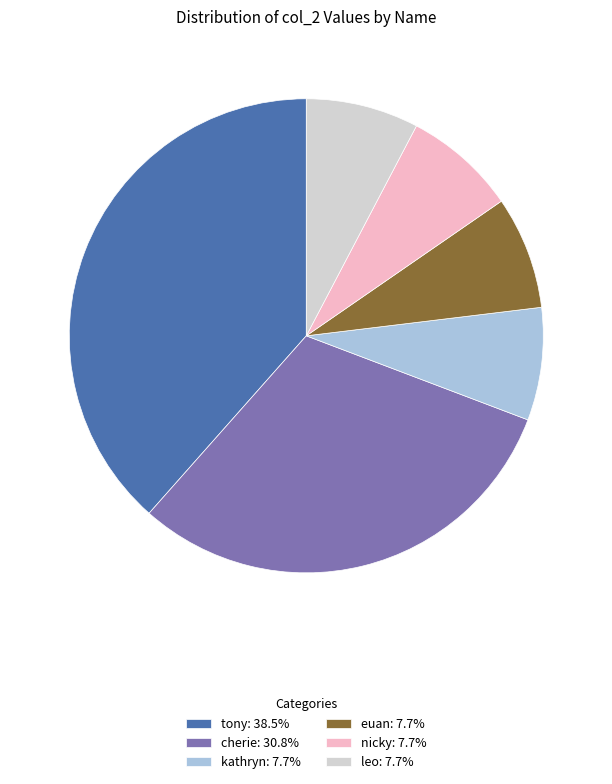

Approximately how many times larger is the value at euan compared to tony?

0.2